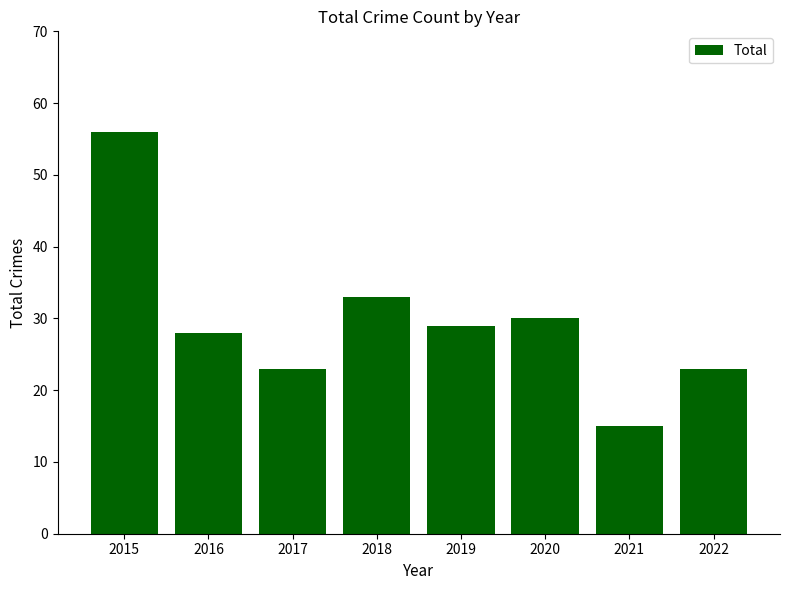

The value at 2018 is 33. True or false?

True